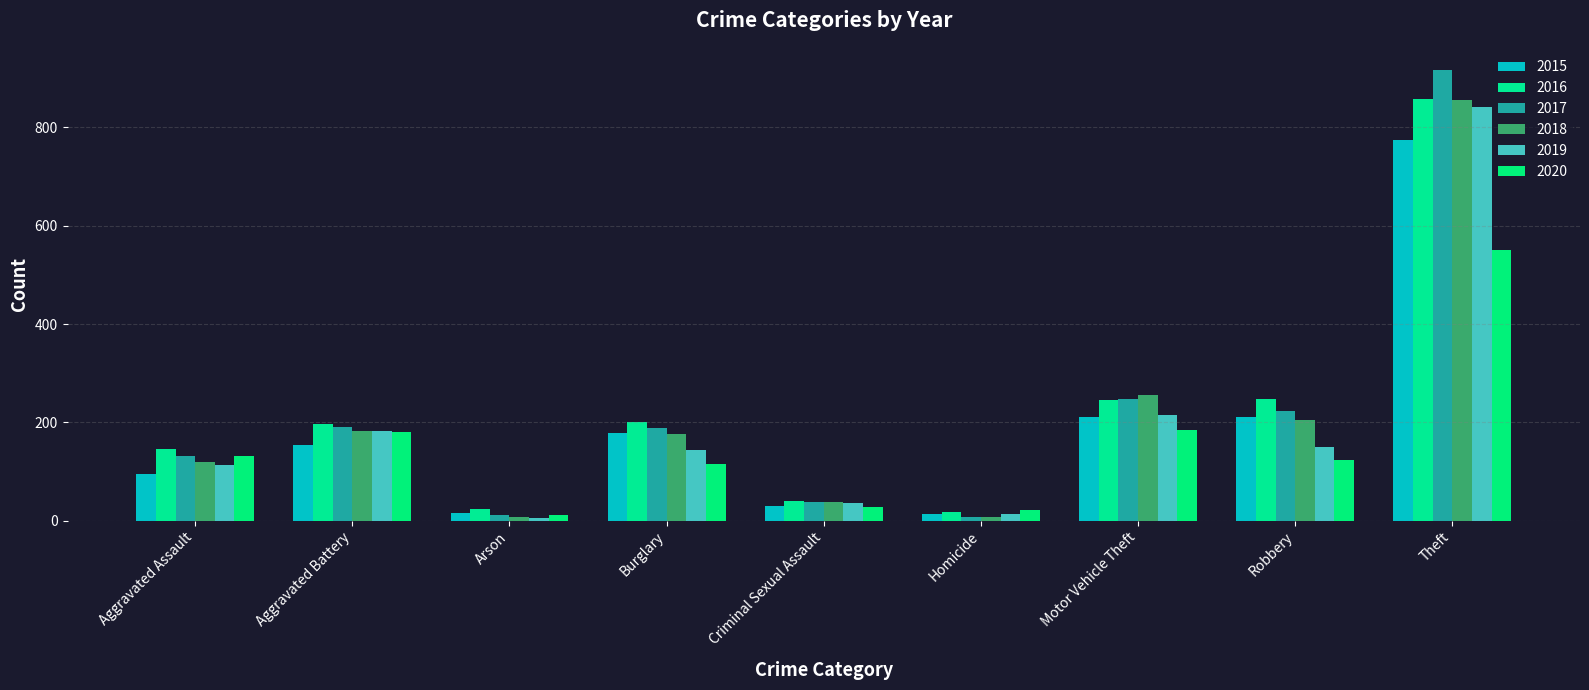

What is the difference between the second highest and second lowest values in the 2017 series?

235